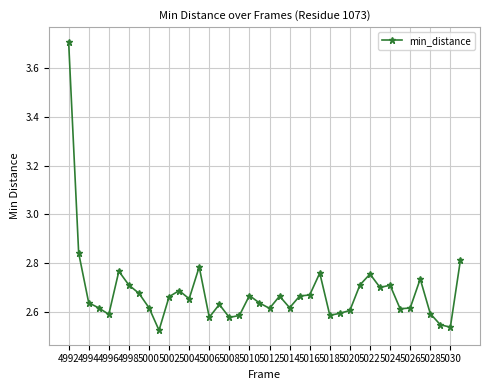

How many lines are shown in the chart?

1